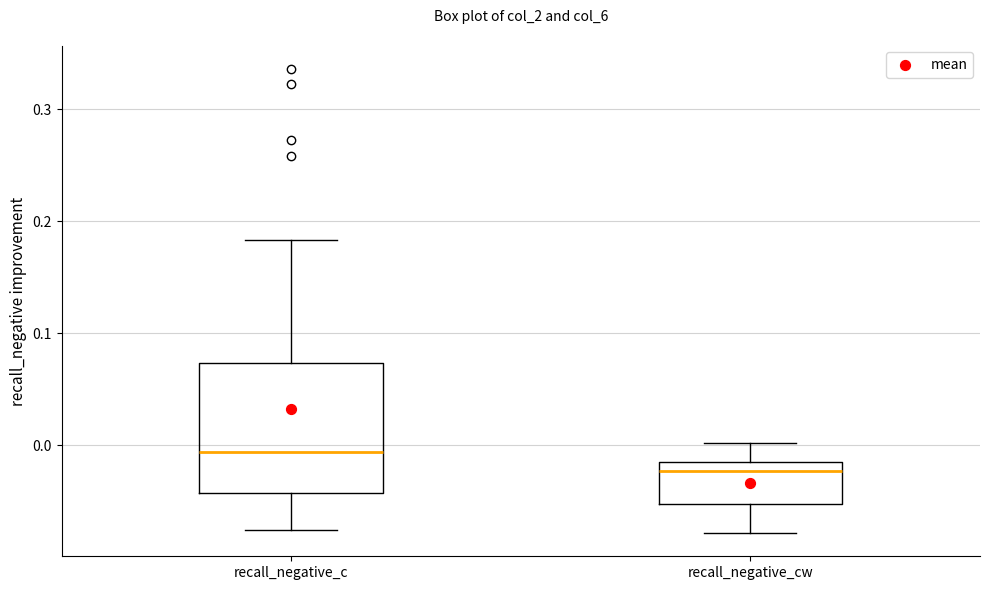

Which box is the tallest, from its lower edge to its upper edge?

recall_negative_c